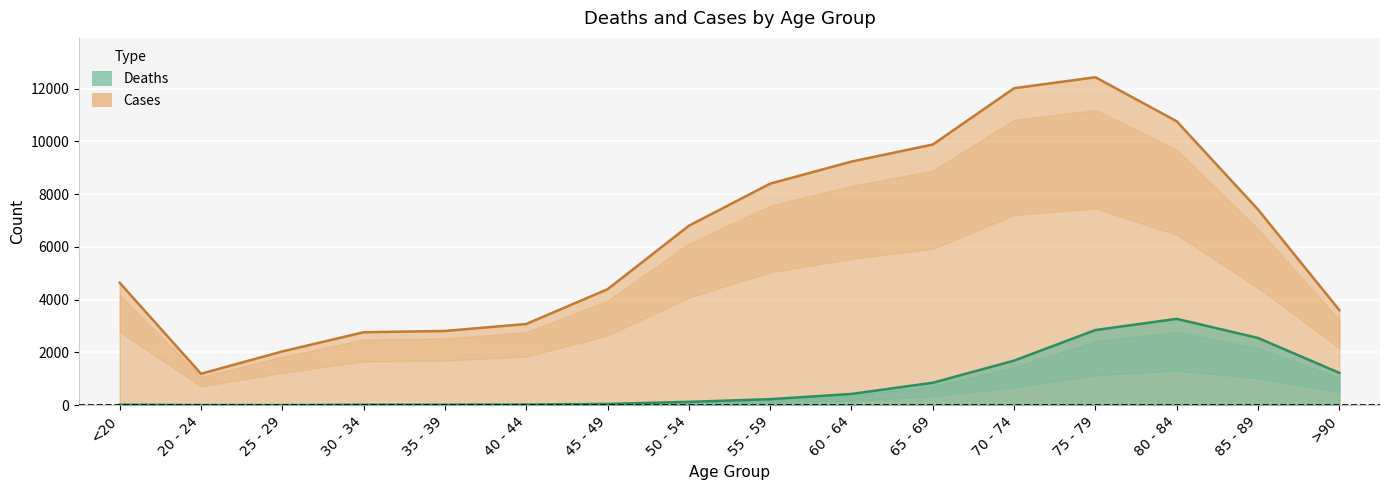

What is the value of the Cases point at the 9th from the left?

8400